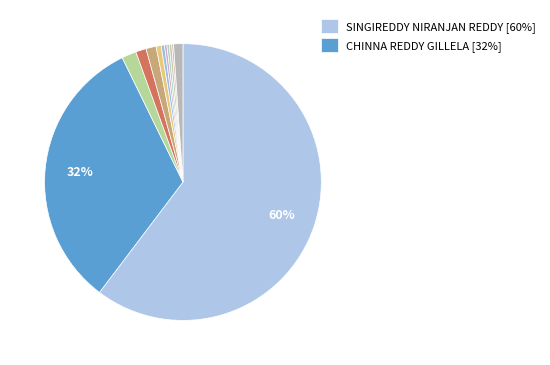

Which category accounts for the majority?

SINGIREDDY NIRANJAN REDDY